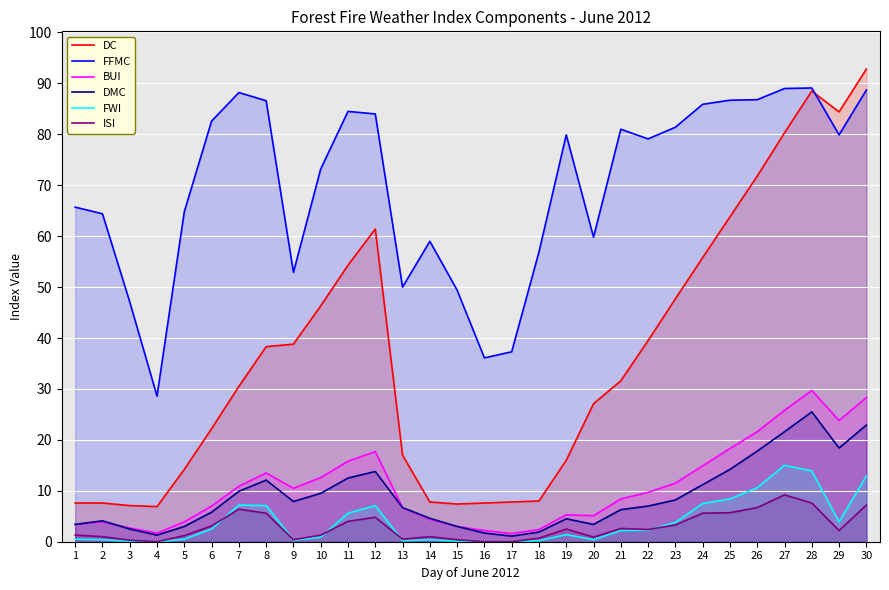

What is the difference between the BUI values at 1 and 11?

12.4